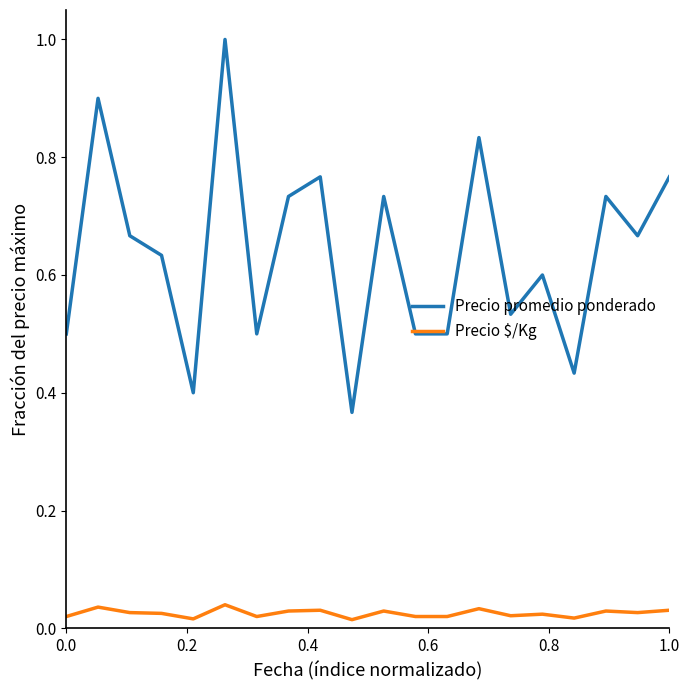

Rank the series by their average value, from highest to lowest.

Precio promedio ponderado, Precio $/Kg